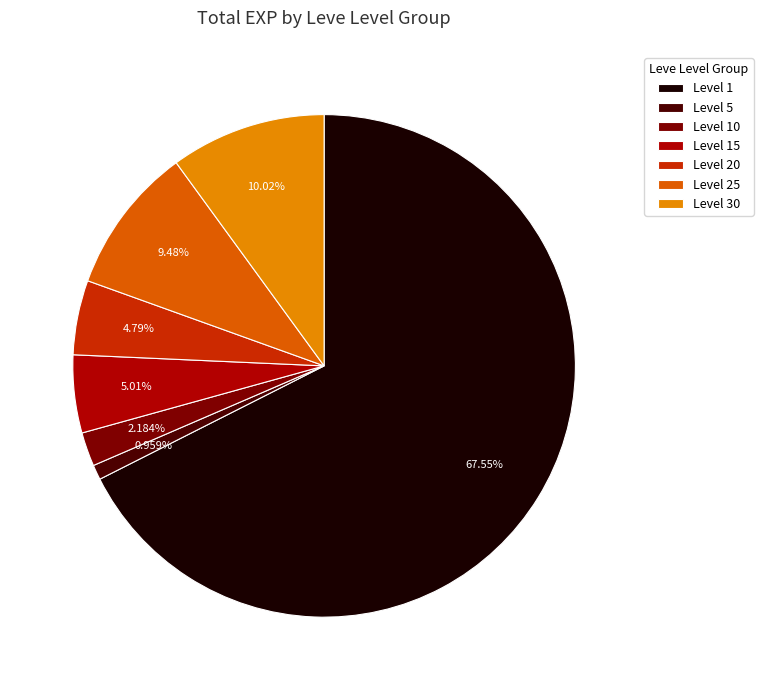

Does Level 1 represent more than half of the total?

Yes